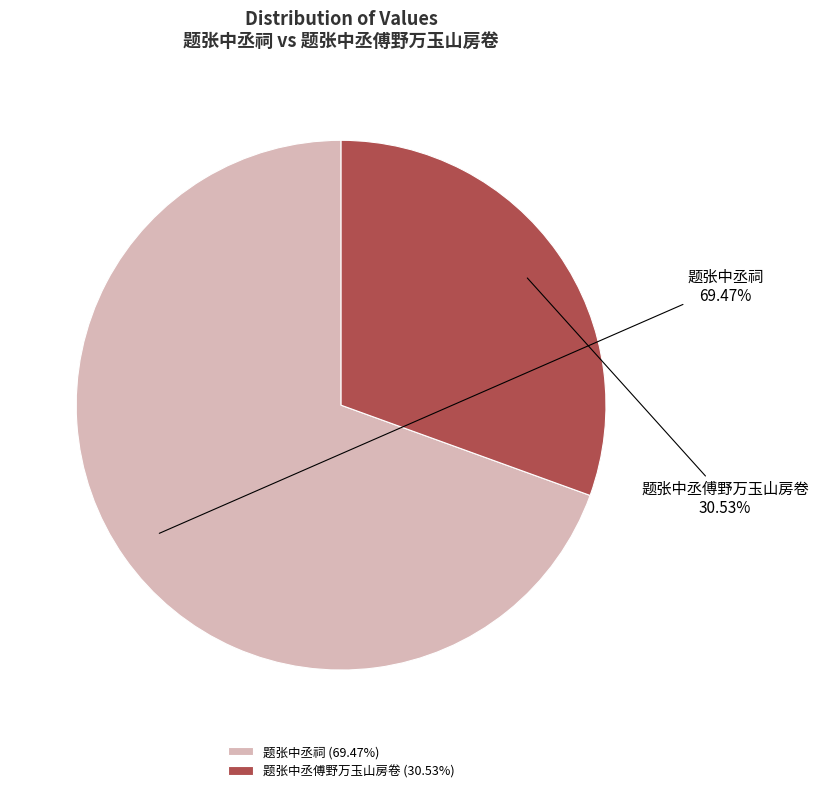

True or false: 题张中丞祠 accounts for 79% of the total.

False